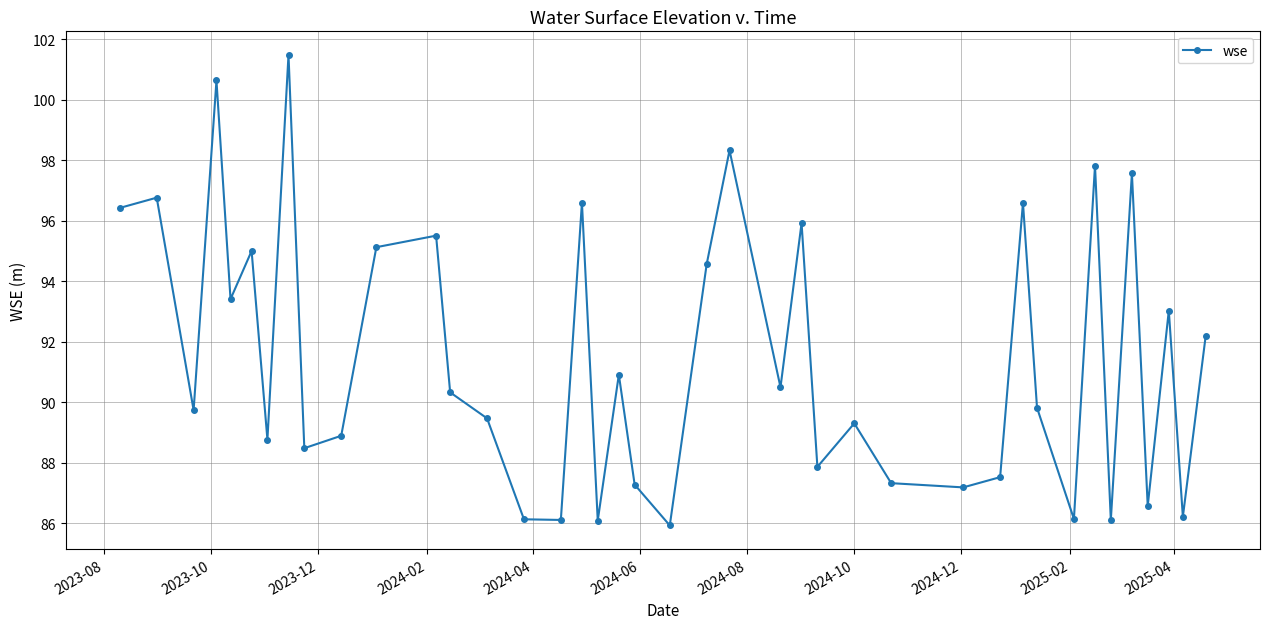

What is the difference between the maximum and second lowest values?

15.4